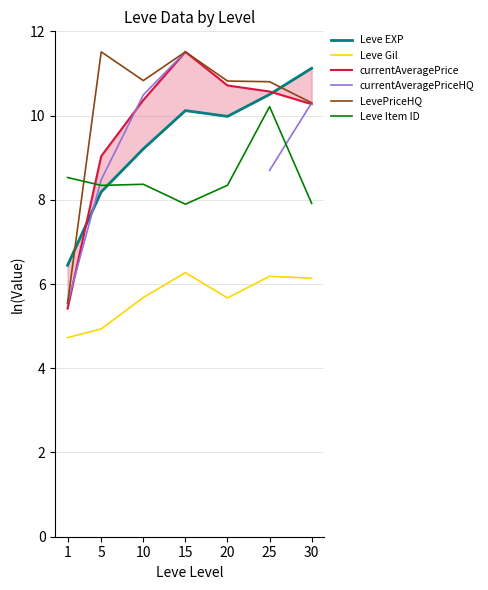

True or false: Leve EXP and currentAveragePrice intersect in this chart.

True